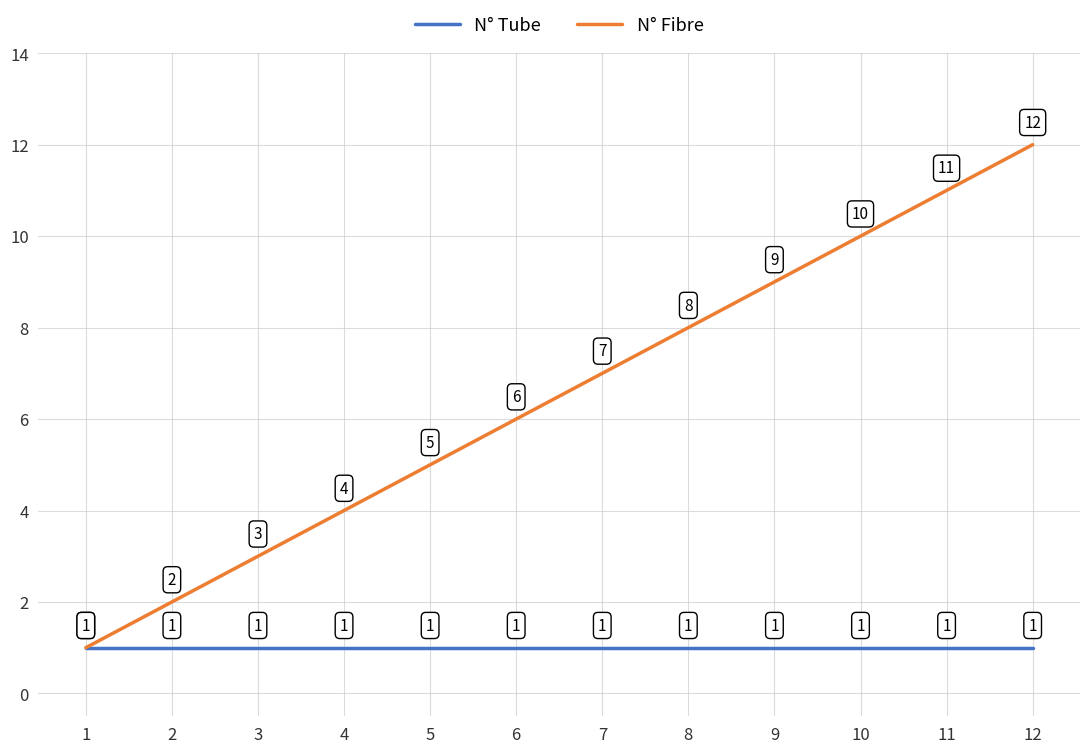

At which category does the chart reach its peak across all series?

12